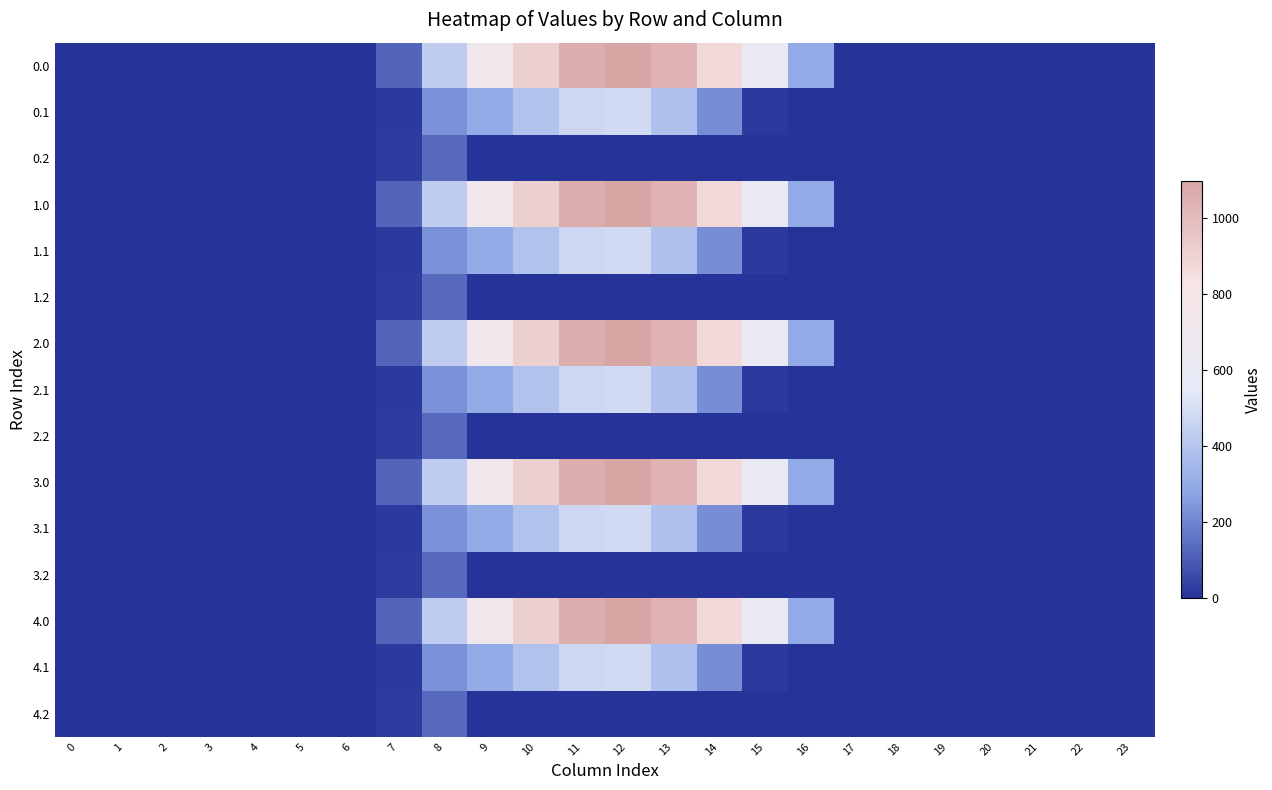

Reading left to right, transcribe all the data shown in this chart.

0.0: 0=0.0	1=0.0	2=0.0	3=0.0	4=0.0	5=0.0	6=0.0	7=120.6	8=430.3	9=716.9	10=916.2	11=1060.3	12=1096.7	13=1032.9	14=870.6	15=615.9	16=294.5	17=0.0	18=0.0	19=0.0	20=0.0	21=0.0	22=0.0	23=0.0
0.1: 0=0.0	1=0.0	2=0.0	3=0.0	4=0.0	5=0.0	6=0.0	7=17.7	8=227.5	9=295.9	10=388.1	11=471.7	12=485.4	13=382.7	14=219.2	15=17.3	16=0.0	17=0.0	18=0.0	19=0.0	20=0.0	21=0.0	22=0.0	23=0.0
0.2: 0=0.0	1=0.0	2=0.0	3=0.0	4=0.0	5=0.0	6=0.0	7=22.3	8=134.2	9=0.0	10=0.0	11=0.0	12=0.0	13=0.0	14=0.0	15=0.0	16=0.0	17=0.0	18=0.0	19=0.0	20=0.0	21=0.0	22=0.0	23=0.0
1.0: 0=0.0	1=0.0	2=0.0	3=0.0	4=0.0	5=0.0	6=0.0	7=120.6	8=430.3	9=716.9	10=916.2	11=1060.3	12=1096.7	13=1032.9	14=870.6	15=615.9	16=294.5	17=0.0	18=0.0	19=0.0	20=0.0	21=0.0	22=0.0	23=0.0
1.1: 0=0.0	1=0.0	2=0.0	3=0.0	4=0.0	5=0.0	6=0.0	7=17.7	8=227.5	9=295.9	10=388.1	11=471.7	12=485.4	13=382.7	14=219.2	15=17.3	16=0.0	17=0.0	18=0.0	19=0.0	20=0.0	21=0.0	22=0.0	23=0.0
1.2: 0=0.0	1=0.0	2=0.0	3=0.0	4=0.0	5=0.0	6=0.0	7=22.3	8=134.2	9=0.0	10=0.0	11=0.0	12=0.0	13=0.0	14=0.0	15=0.0	16=0.0	17=0.0	18=0.0	19=0.0	20=0.0	21=0.0	22=0.0	23=0.0
2.0: 0=0.0	1=0.0	2=0.0	3=0.0	4=0.0	5=0.0	6=0.0	7=120.6	8=430.3	9=716.9	10=916.2	11=1060.3	12=1096.7	13=1032.9	14=870.6	15=615.9	16=294.5	17=0.0	18=0.0	19=0.0	20=0.0	21=0.0	22=0.0	23=0.0
2.1: 0=0.0	1=0.0	2=0.0	3=0.0	4=0.0	5=0.0	6=0.0	7=17.7	8=227.5	9=295.9	10=388.1	11=471.7	12=485.4	13=382.7	14=219.2	15=17.3	16=0.0	17=0.0	18=0.0	19=0.0	20=0.0	21=0.0	22=0.0	23=0.0
2.2: 0=0.0	1=0.0	2=0.0	3=0.0	4=0.0	5=0.0	6=0.0	7=22.3	8=134.2	9=0.0	10=0.0	11=0.0	12=0.0	13=0.0	14=0.0	15=0.0	16=0.0	17=0.0	18=0.0	19=0.0	20=0.0	21=0.0	22=0.0	23=0.0
3.0: 0=0.0	1=0.0	2=0.0	3=0.0	4=0.0	5=0.0	6=0.0	7=120.6	8=430.3	9=716.9	10=916.2	11=1060.3	12=1096.7	13=1032.9	14=870.6	15=615.9	16=294.5	17=0.0	18=0.0	19=0.0	20=0.0	21=0.0	22=0.0	23=0.0
3.1: 0=0.0	1=0.0	2=0.0	3=0.0	4=0.0	5=0.0	6=0.0	7=17.7	8=227.5	9=295.9	10=388.1	11=471.7	12=485.4	13=382.7	14=219.2	15=17.3	16=0.0	17=0.0	18=0.0	19=0.0	20=0.0	21=0.0	22=0.0	23=0.0
3.2: 0=0.0	1=0.0	2=0.0	3=0.0	4=0.0	5=0.0	6=0.0	7=22.3	8=134.2	9=0.0	10=0.0	11=0.0	12=0.0	13=0.0	14=0.0	15=0.0	16=0.0	17=0.0	18=0.0	19=0.0	20=0.0	21=0.0	22=0.0	23=0.0
4.0: 0=0.0	1=0.0	2=0.0	3=0.0	4=0.0	5=0.0	6=0.0	7=120.6	8=430.3	9=716.9	10=916.2	11=1060.3	12=1096.7	13=1032.9	14=870.6	15=615.9	16=294.5	17=0.0	18=0.0	19=0.0	20=0.0	21=0.0	22=0.0	23=0.0
4.1: 0=0.0	1=0.0	2=0.0	3=0.0	4=0.0	5=0.0	6=0.0	7=17.7	8=227.5	9=295.9	10=388.1	11=471.7	12=485.4	13=382.7	14=219.2	15=17.3	16=0.0	17=0.0	18=0.0	19=0.0	20=0.0	21=0.0	22=0.0	23=0.0
4.2: 0=0.0	1=0.0	2=0.0	3=0.0	4=0.0	5=0.0	6=0.0	7=22.3	8=134.2	9=0.0	10=0.0	11=0.0	12=0.0	13=0.0	14=0.0	15=0.0	16=0.0	17=0.0	18=0.0	19=0.0	20=0.0	21=0.0	22=0.0	23=0.0